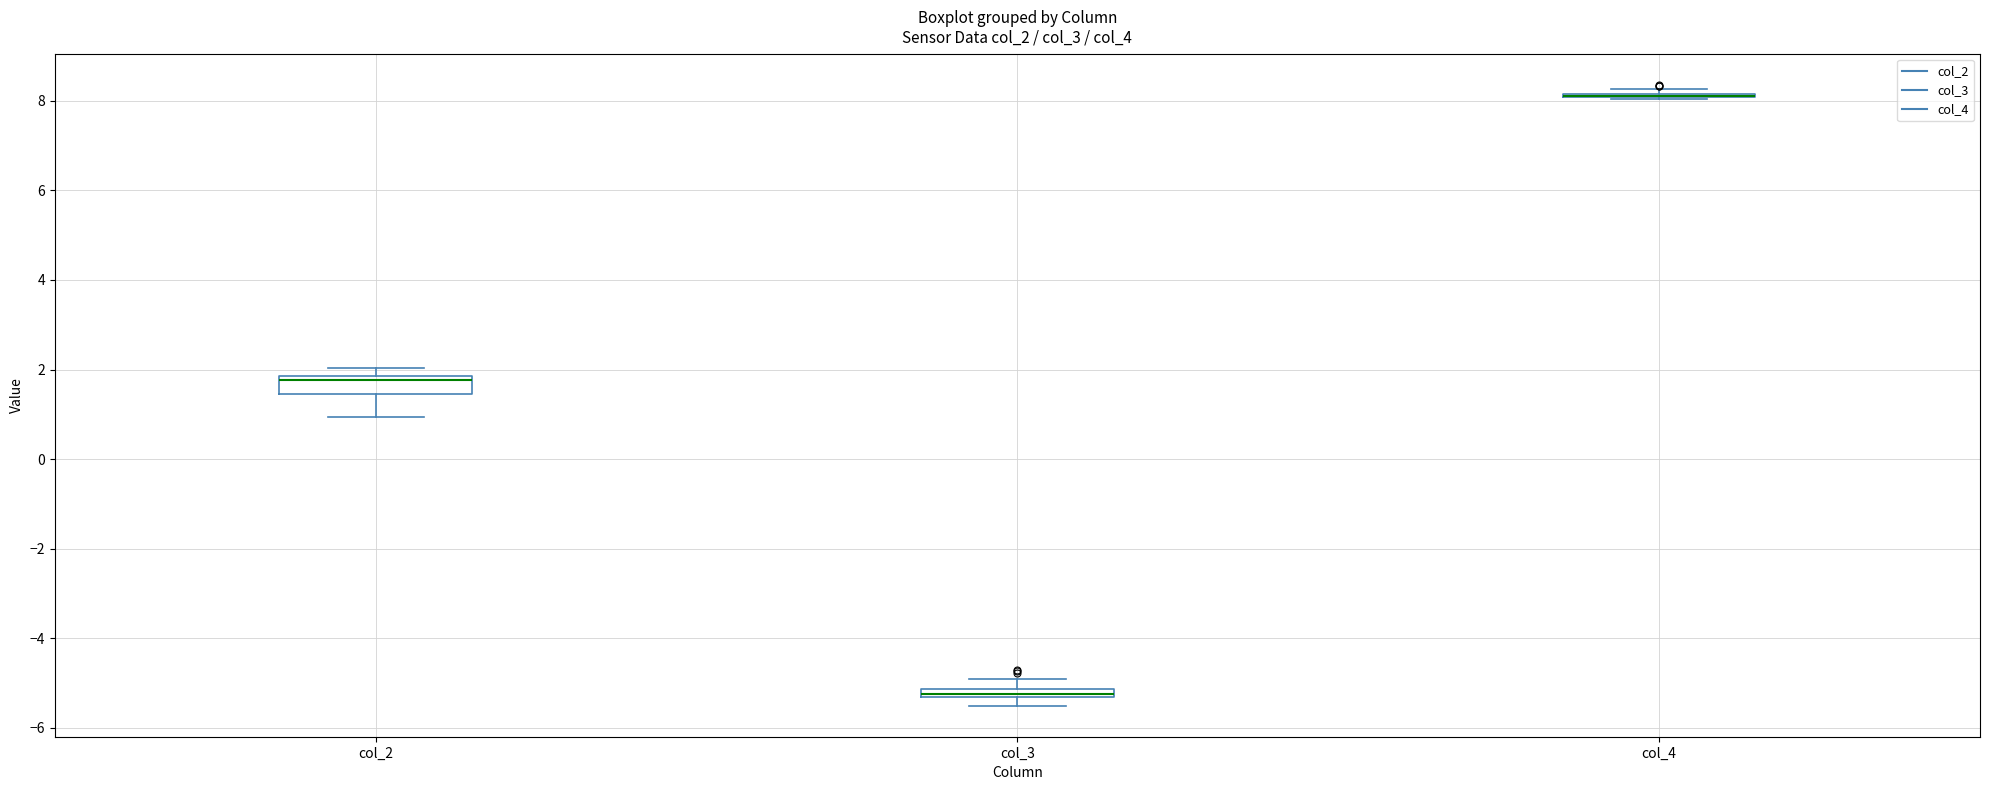

Comparing the boxes themselves (not the whiskers), which one is the tallest?

col_2